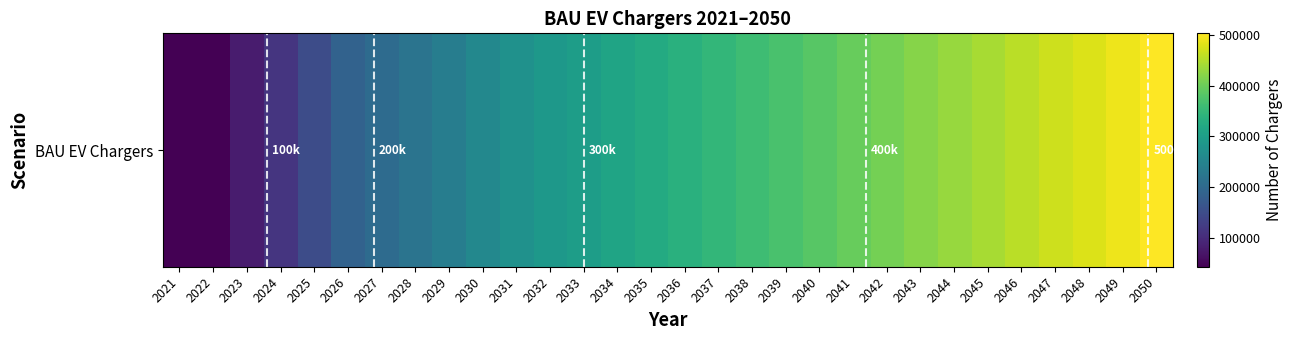

List the labels in order of value, smallest first.

2021, 2022, 2023, 2024, 2025, 2026, 2027, 2028, 2029, 2030, 2031, 2032, 2033, 2034, 2035, 2036, 2037, 2038, 2039, 2040, 2041, 2042, 2043, 2044, 2045, 2046, 2047, 2048, 2049, 2050